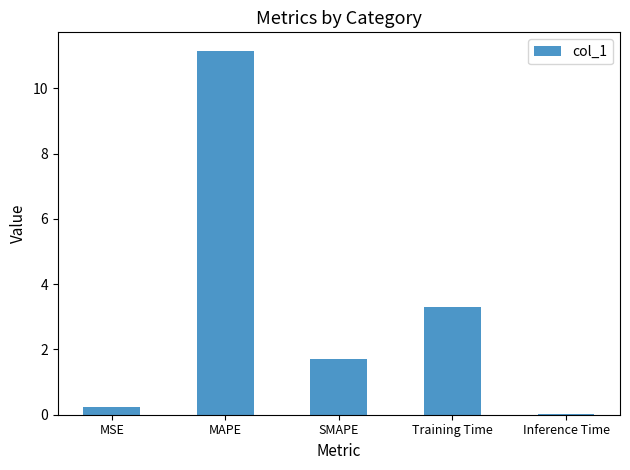

Where does the data first go above 1?

MAPE